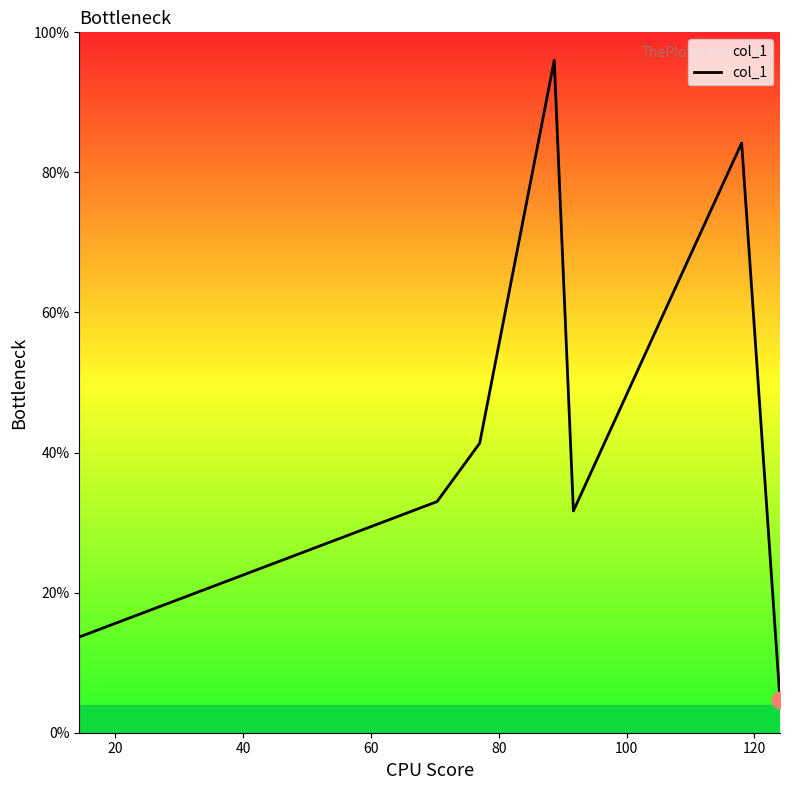

What is the difference between the maximum and minimum values?

91.3